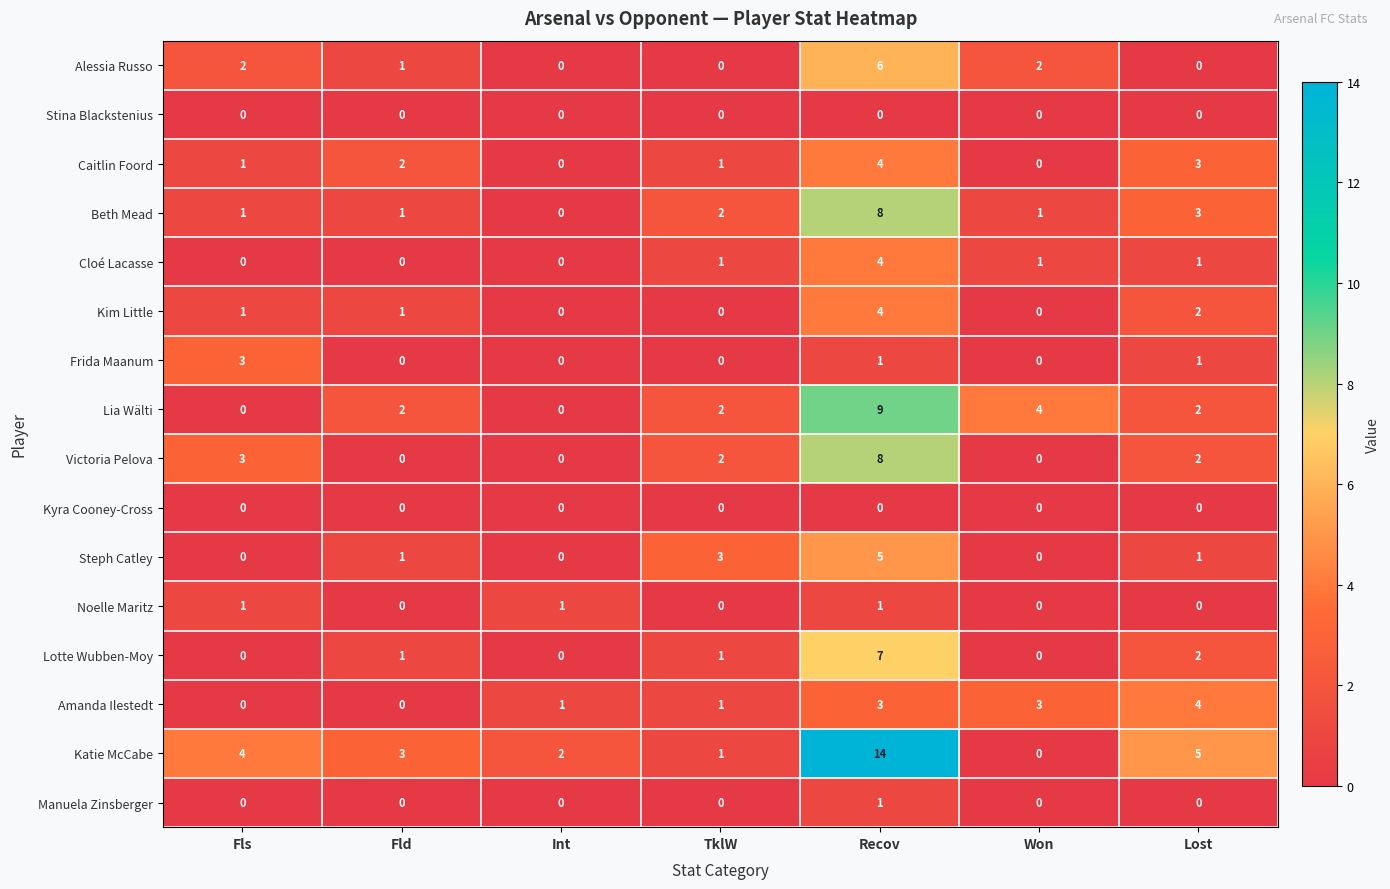

What is the total value across all series at Won?

11